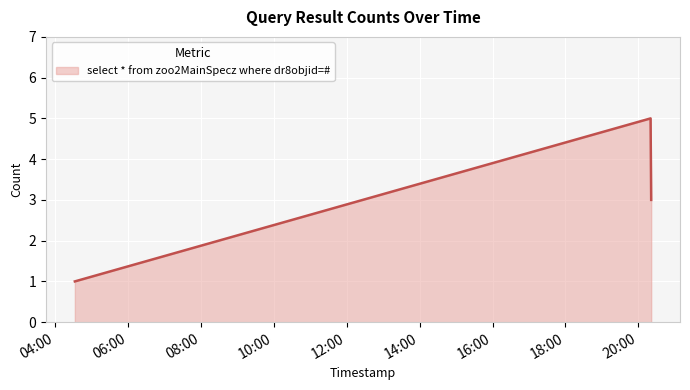

What is the average value?

3